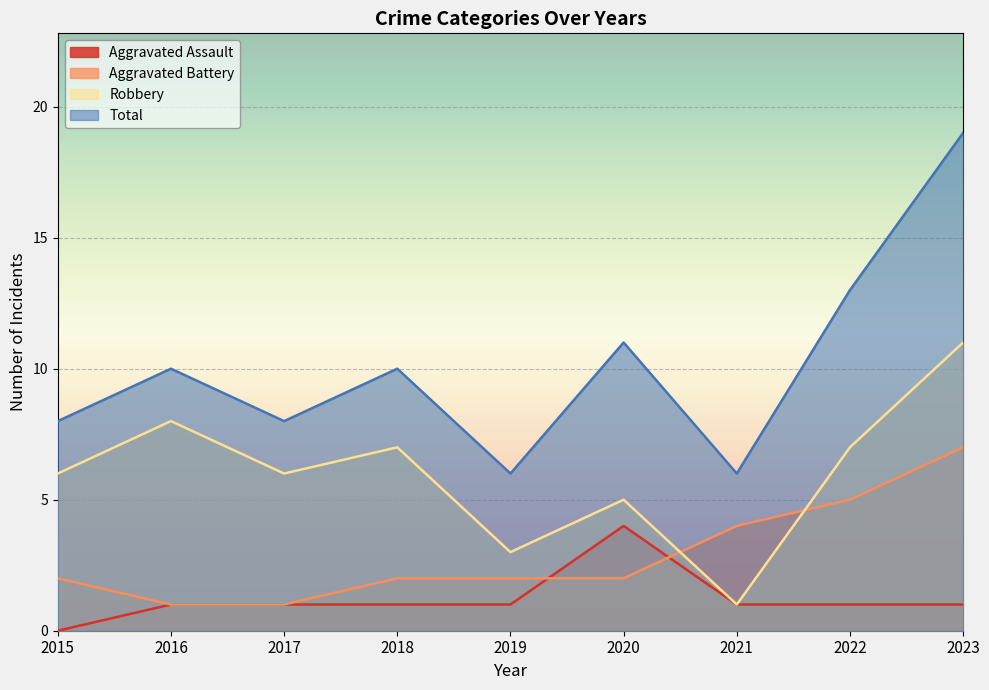

At how many categories does at least one series exceed 7?

7